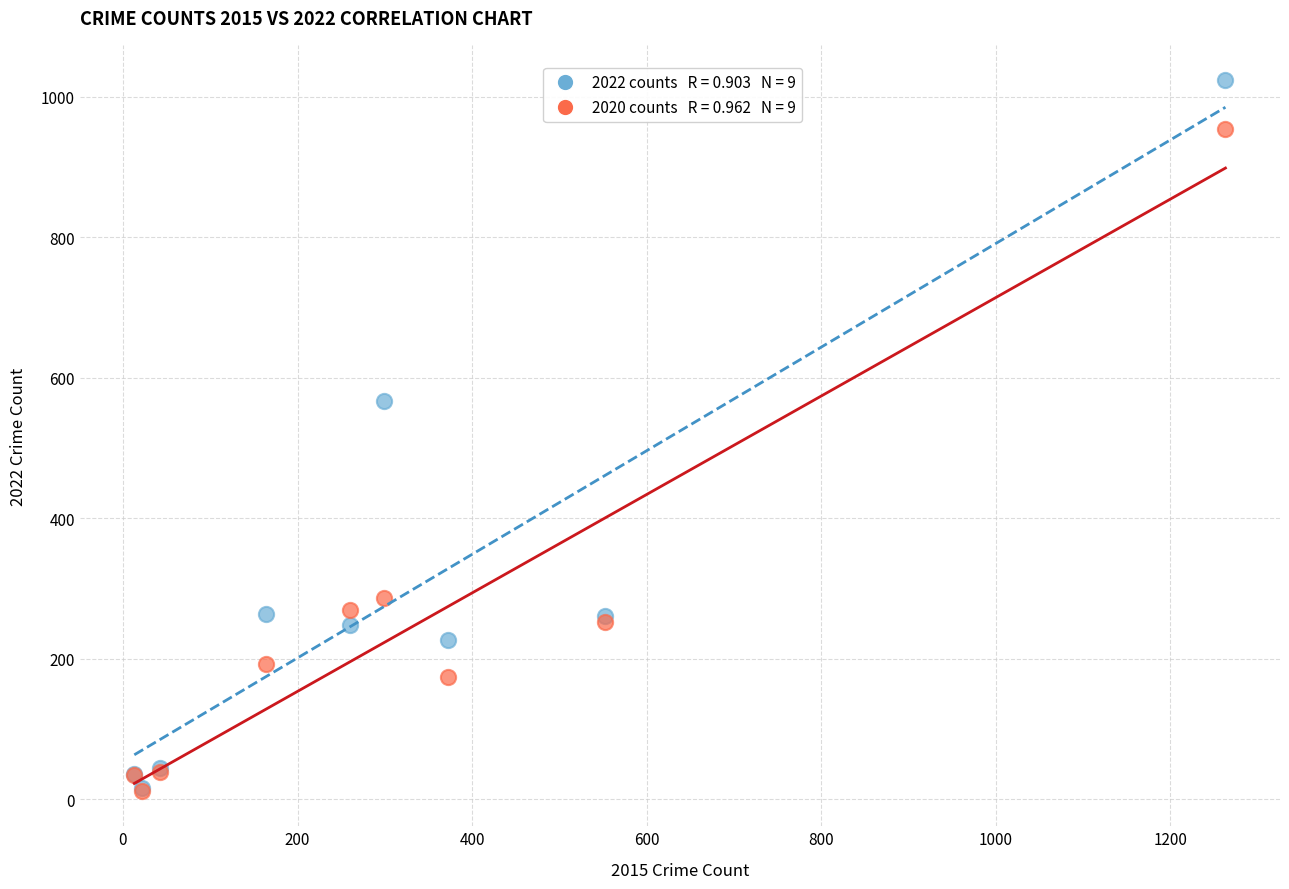

Across all series, what Y value is closest to 517?

567